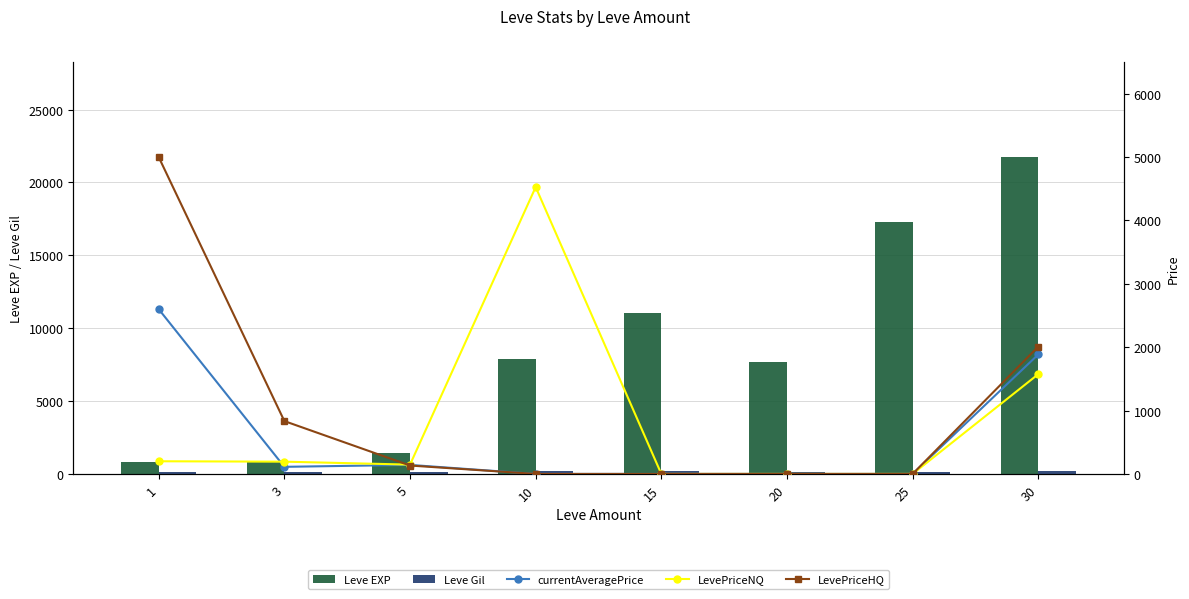

What are all the series names shown in the legend?

Leve EXP, Leve Gil, currentAveragePrice, LevePriceNQ, LevePriceHQ